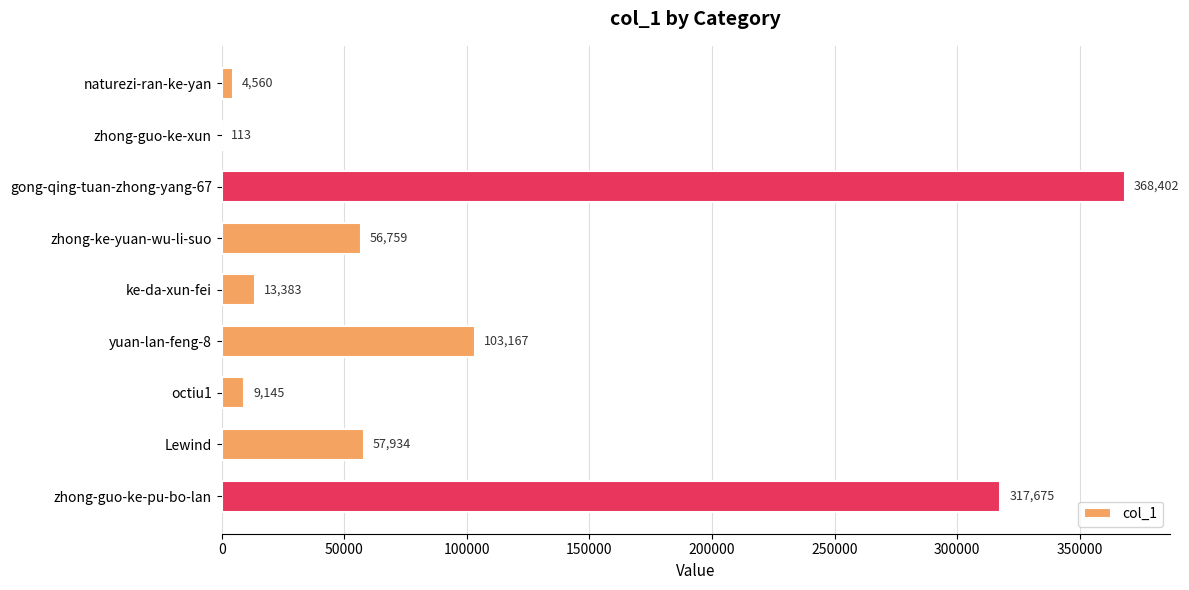

Count the number of categories in the chart.

9